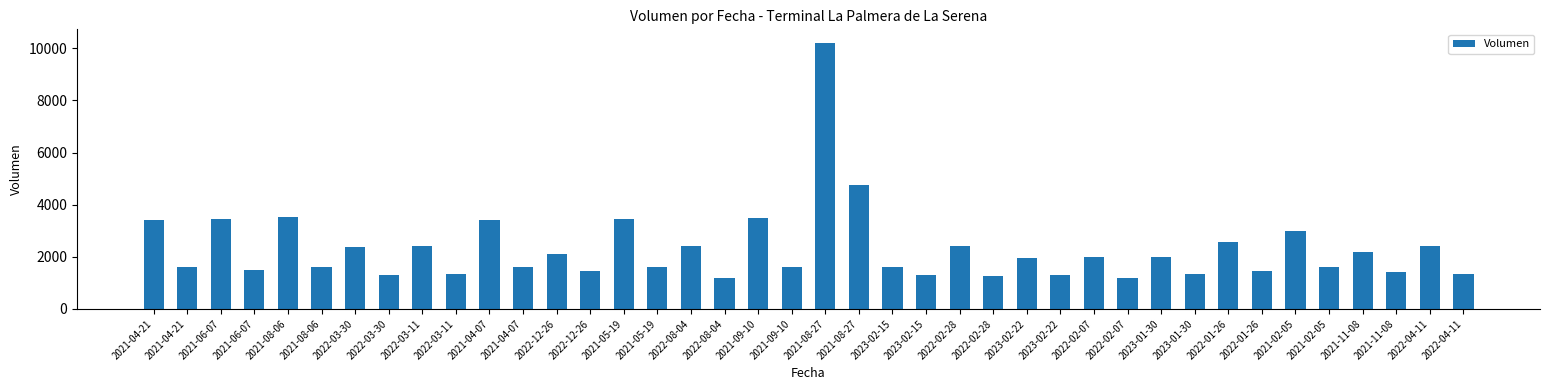

How many values are below 1940?

20